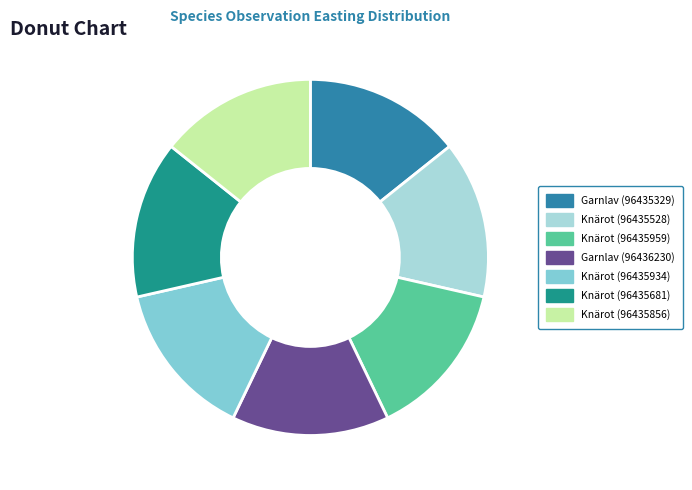

Is the sum of Knärot (96435856) and Knärot (96435681) greater than half?

No